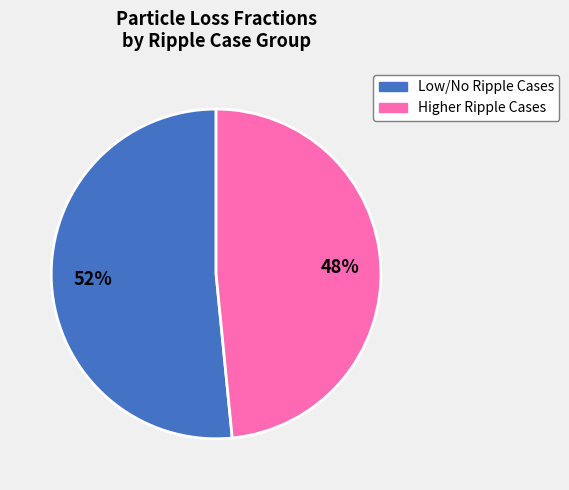

Does any single category account for the majority?

Yes